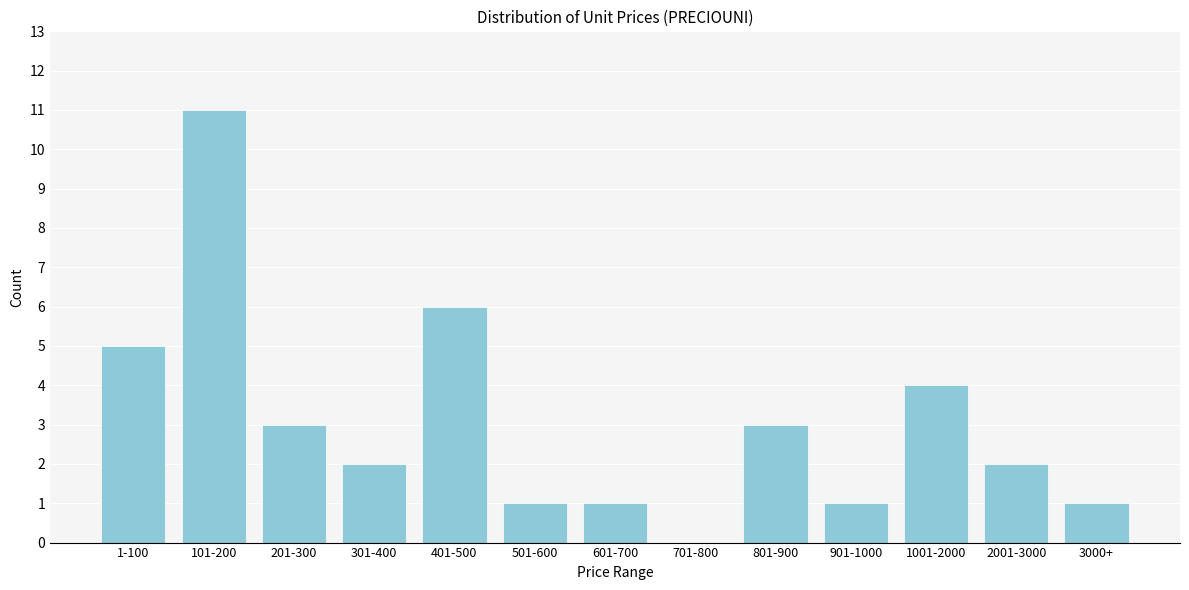

Reading right to left, transcribe all the data shown in this chart.

3000+=1	2001-3000=2	1001-2000=4	901-1000=1	801-900=3	701-800=0	601-700=1	501-600=1	401-500=6	301-400=2	201-300=3	101-200=11	1-100=5